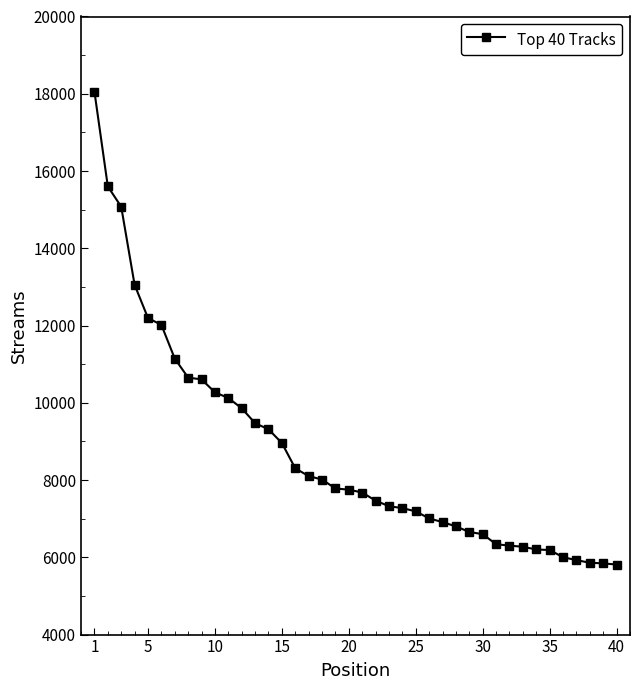

What is the difference between the maximum and minimum values?

12243